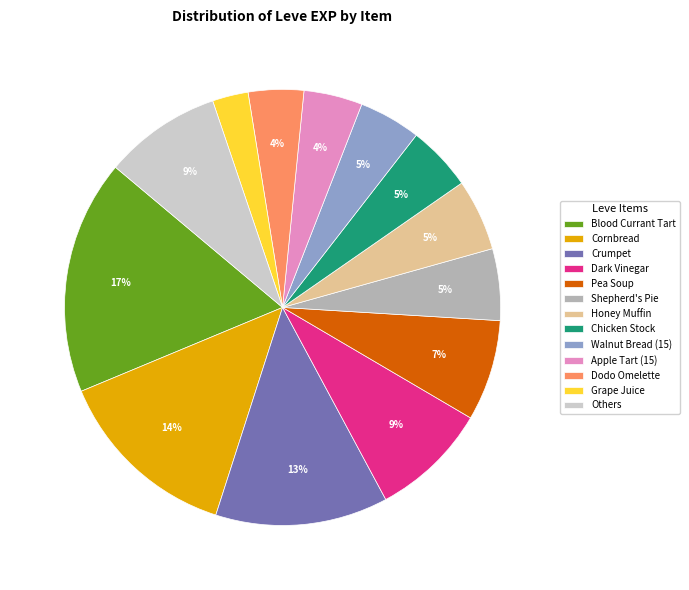

Combined, do Cornbread and Crumpet account for over 50%?

No